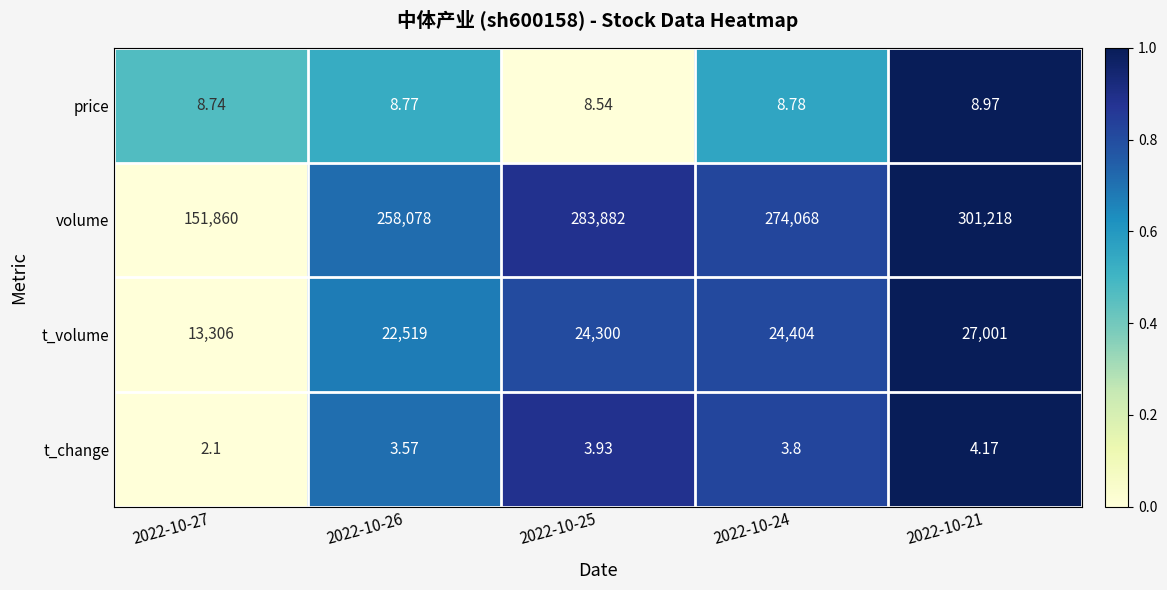

Which series has the largest total across all categories?

volume